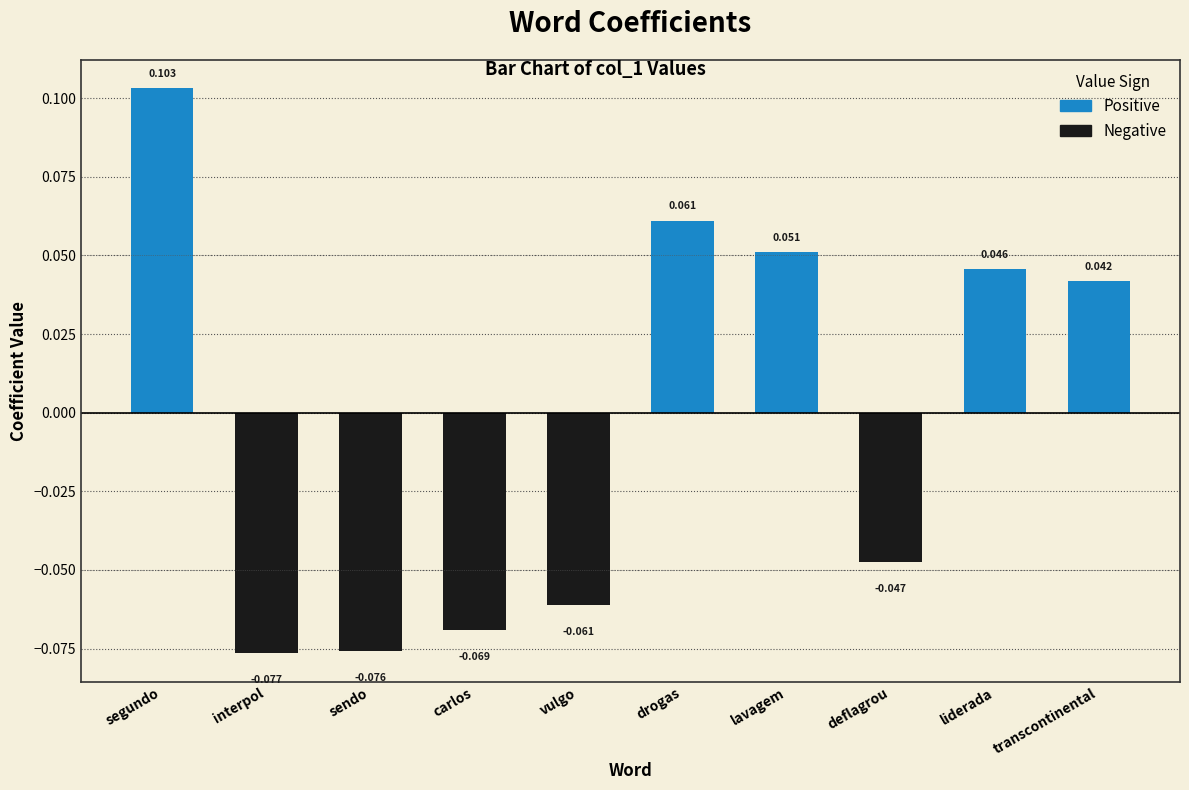

What is the label of the 7th bar from the right?

carlos